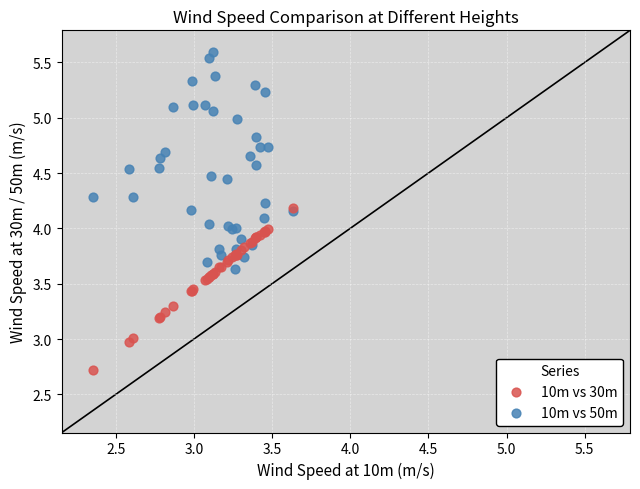

Which series reaches the minimum Y coordinate?

10m vs 30m